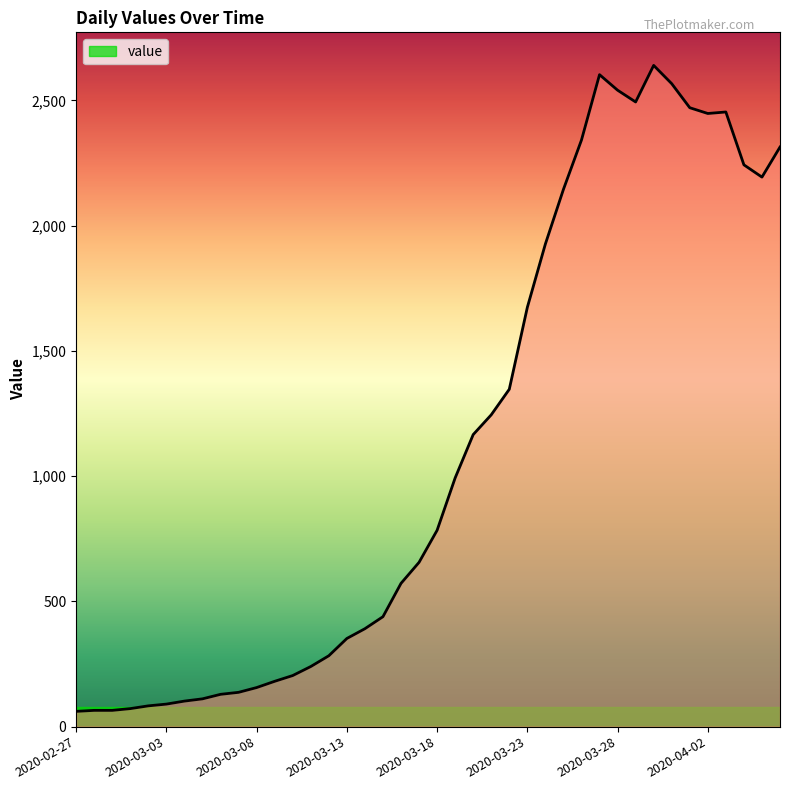

What is the maximum value shown in the chart?

2640